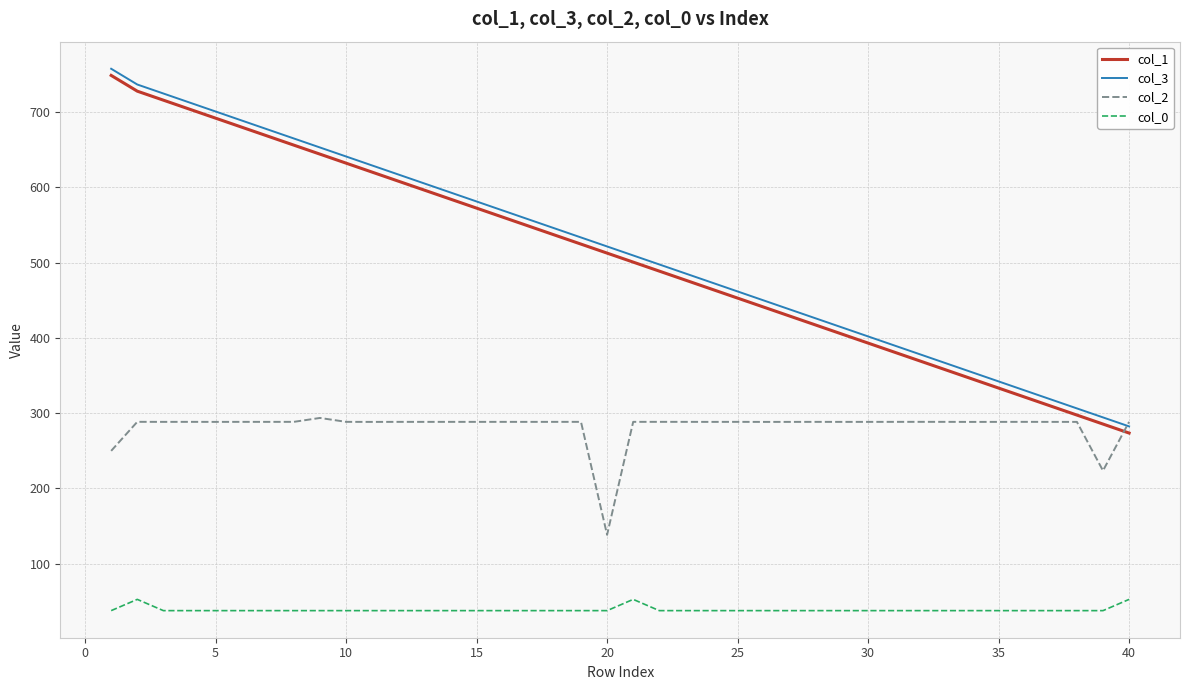

Which series ends up on top after the final intersection of col_1 and col_2?

col_2